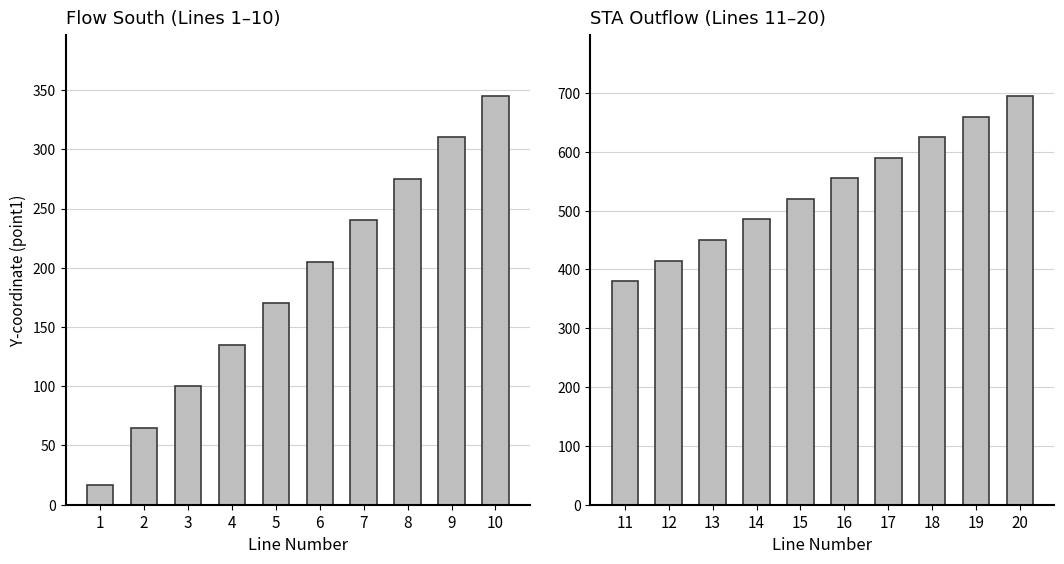

Which category has the lowest value across all series?

1